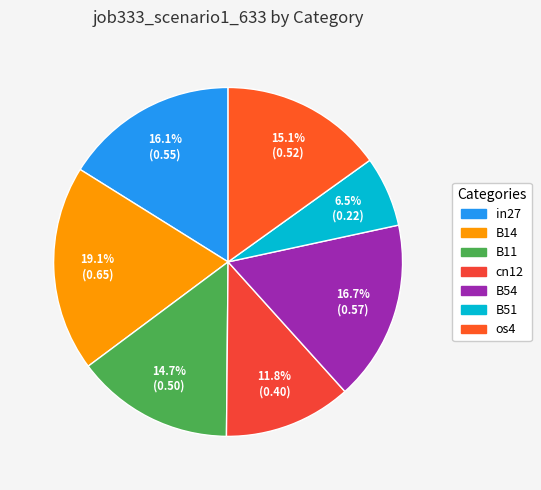

What percentage is NOT represented by B51?

93.5%